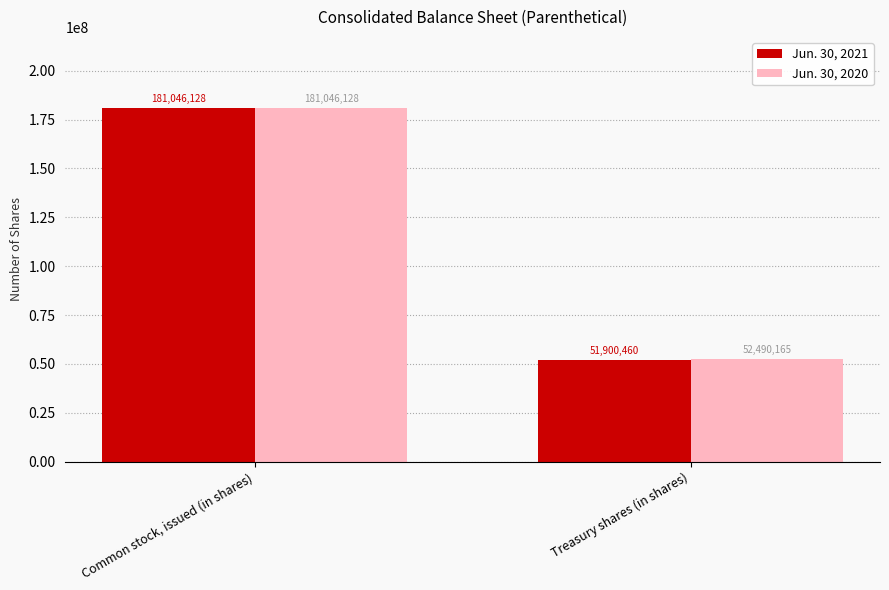

What value does the Jun. 30, 2021 series have at Common stock, issued (in shares), to the nearest 50?

181046150